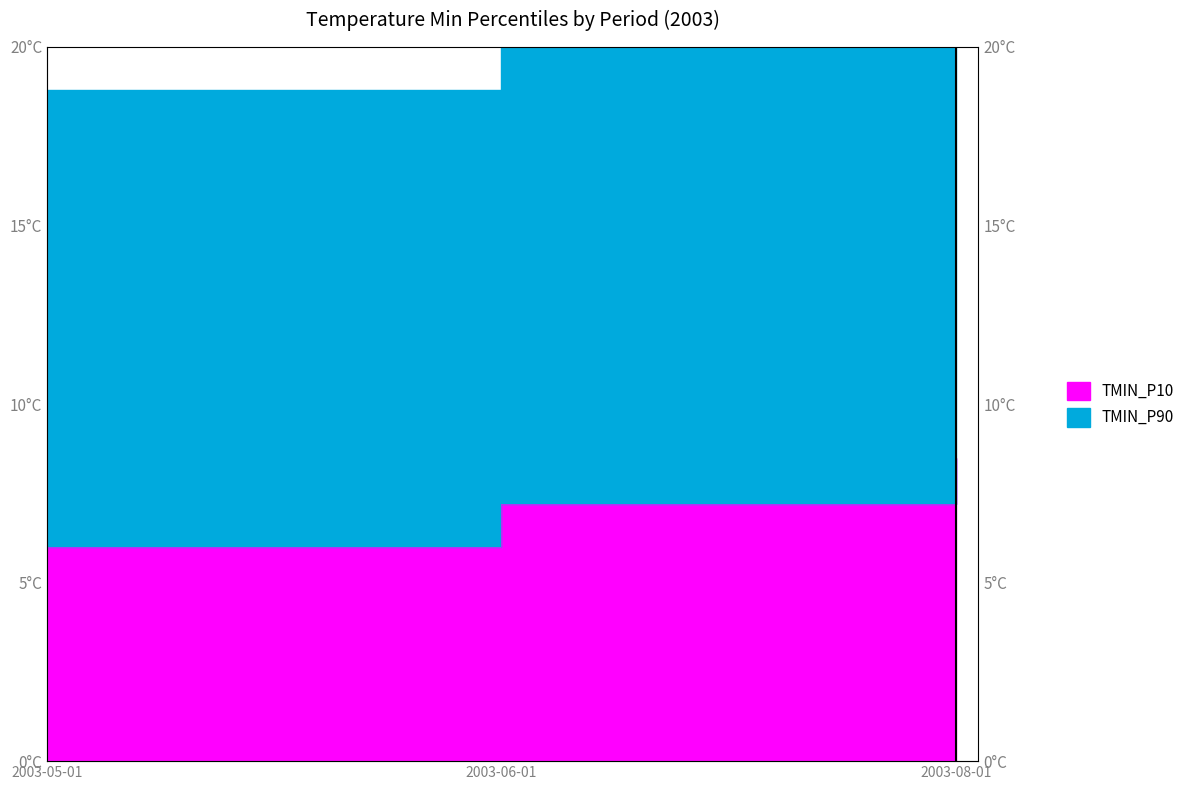

What is the difference between the maximum and minimum values in the TMIN_P90 series?

6.6